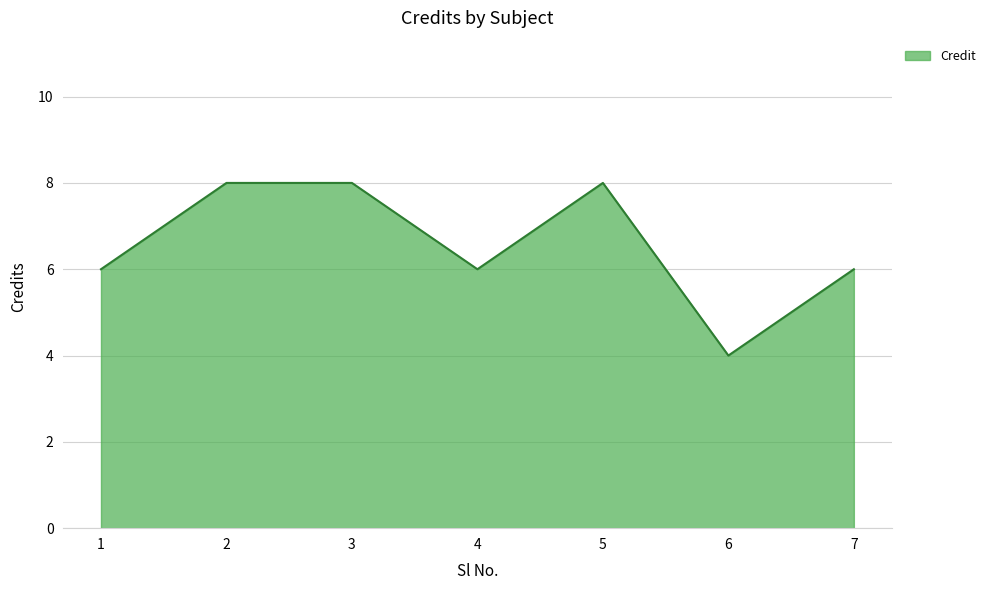

How many lines are shown in the chart?

1